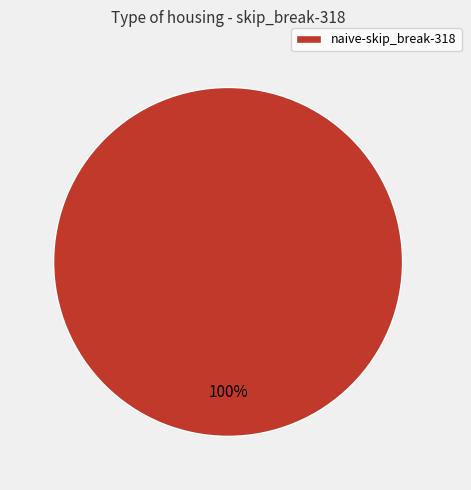

Does any single category account for the majority?

Yes